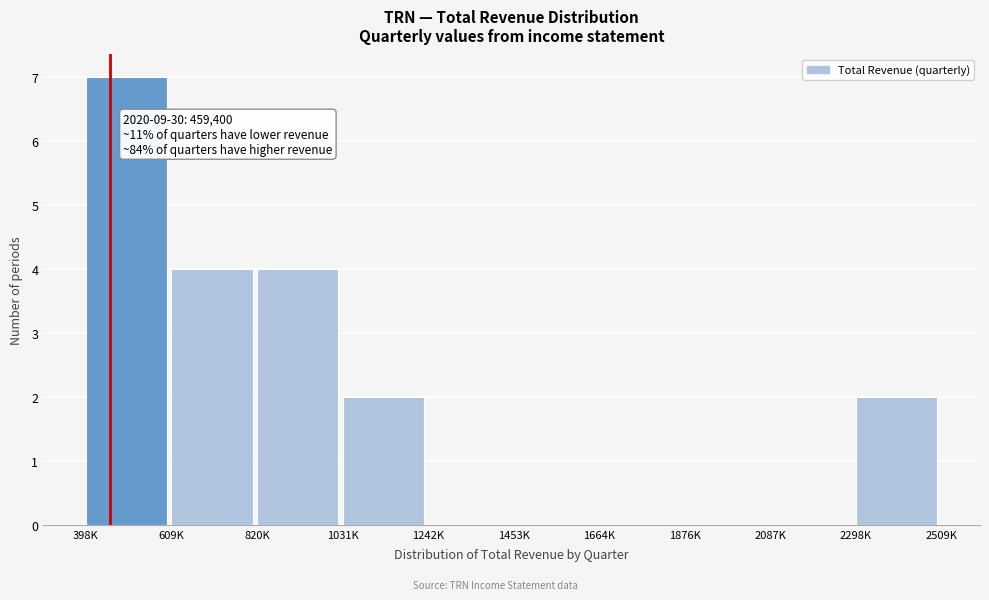

Reading left to right, list all the values displayed in this chart.

398K=7	609K=4	820K=4	1031K=2	1242K=0	1453K=0	1664K=0	1876K=0	2087K=0	2298K=2